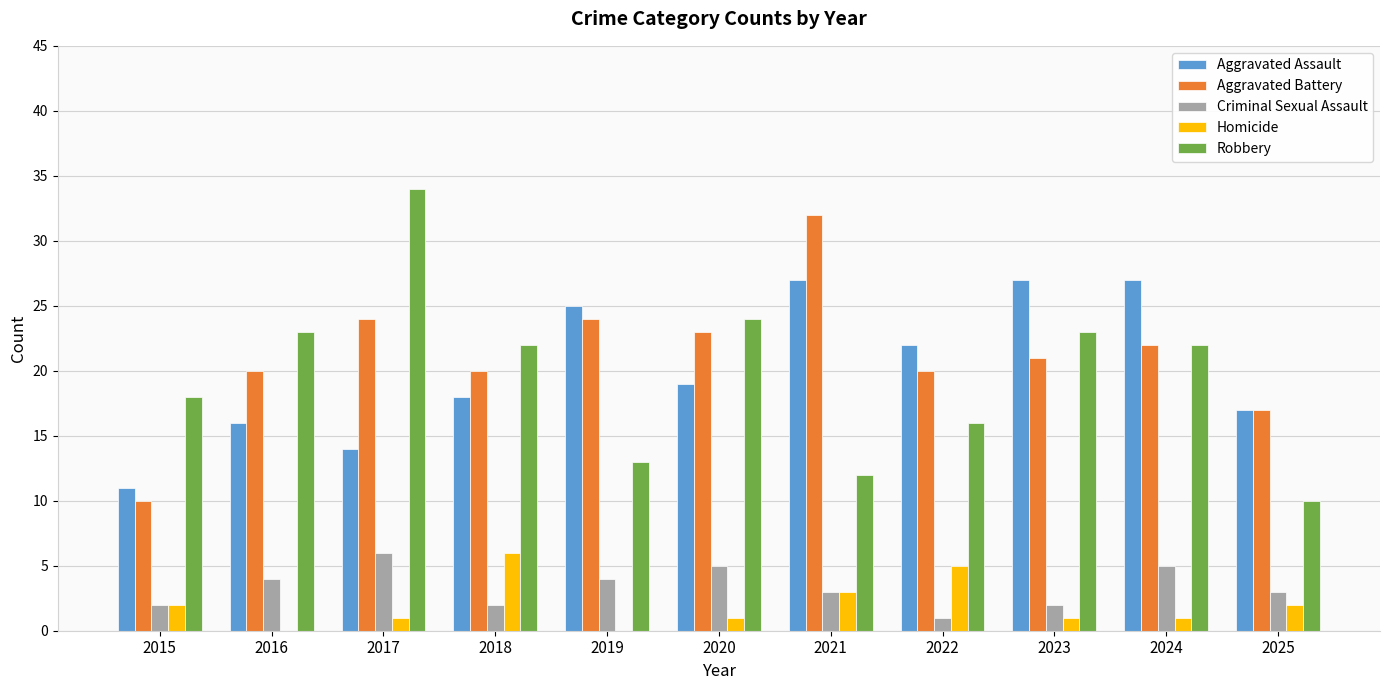

How many groups of bars are there?

11